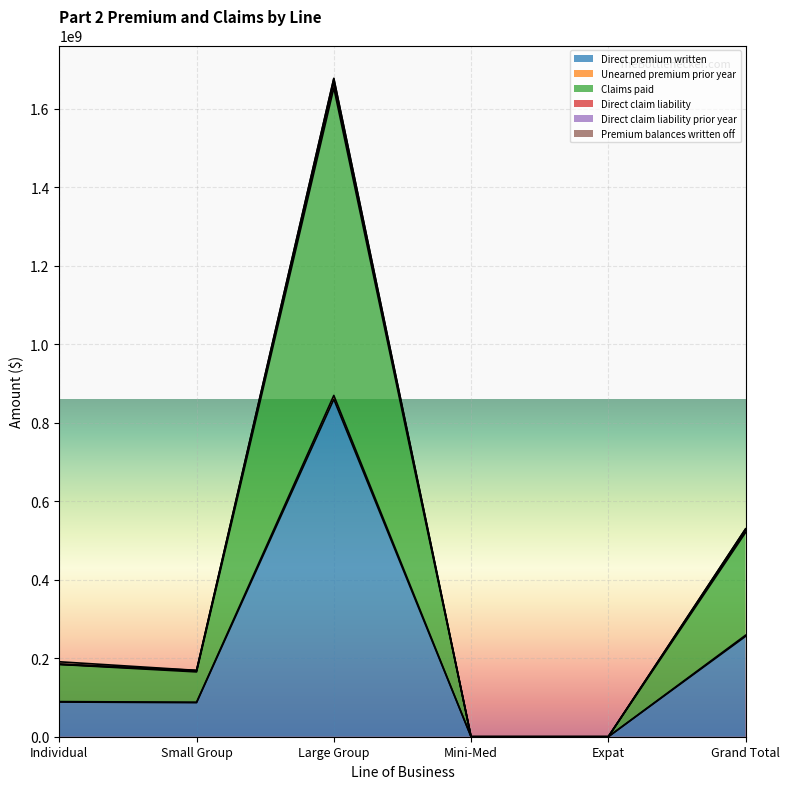

True or false: Direct premium written and Direct claim liability intersect in this chart.

False